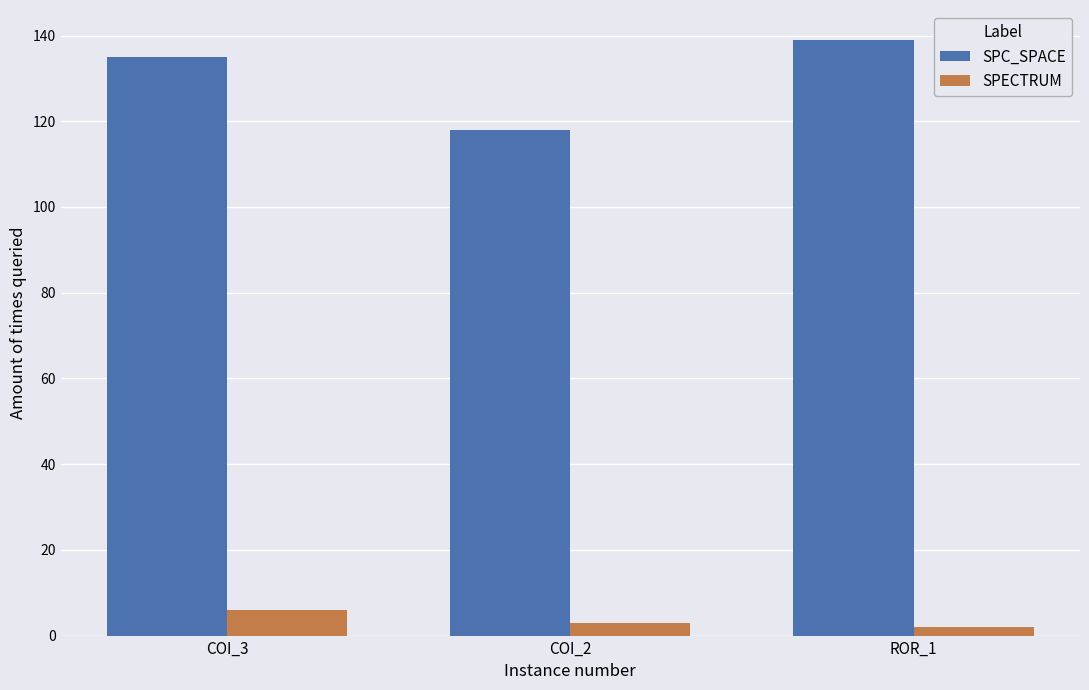

Where is SPC_SPACE nearest to the value 128?

COI_3